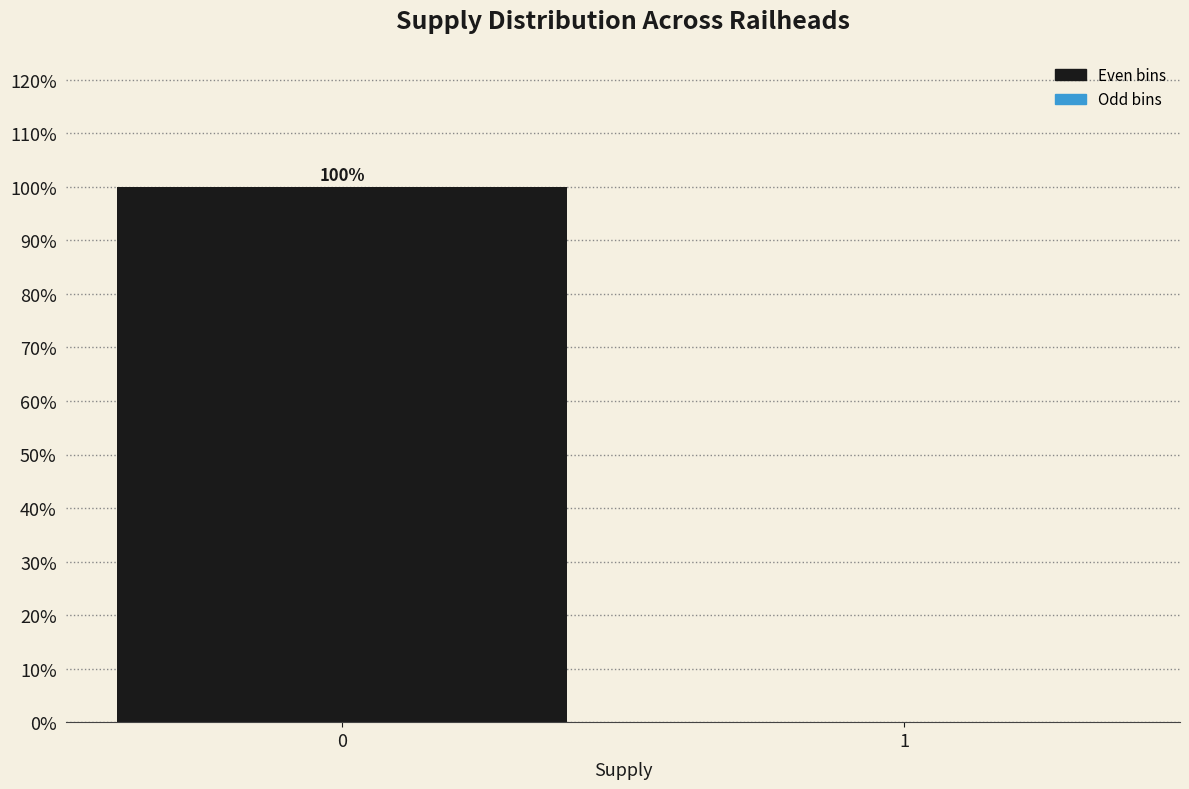

Reading left to right, extract all data points from this chart.

0=100	1=0